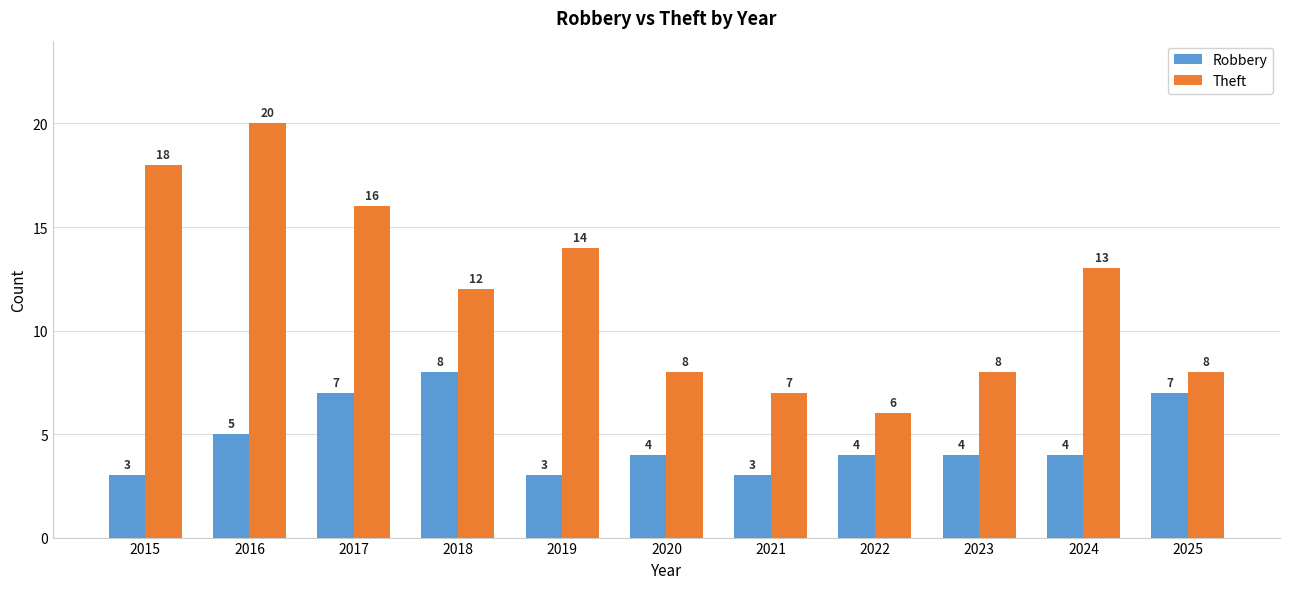

How many data points in Theft are less than 12?

5